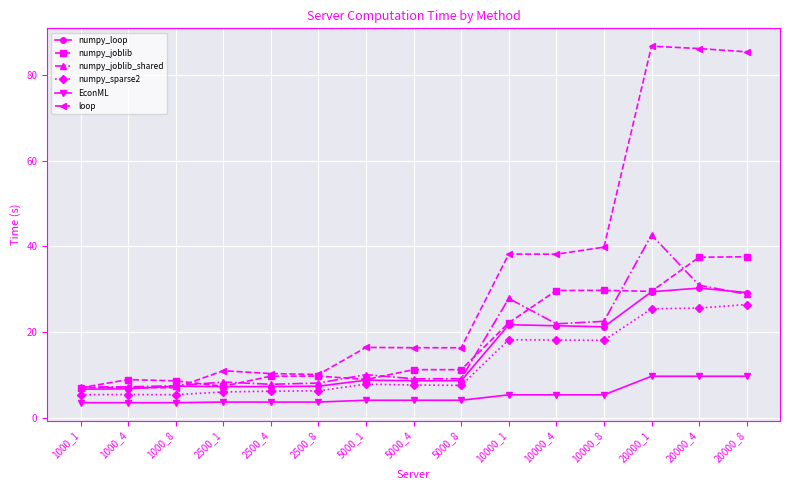

How many series are shown in this chart?

6